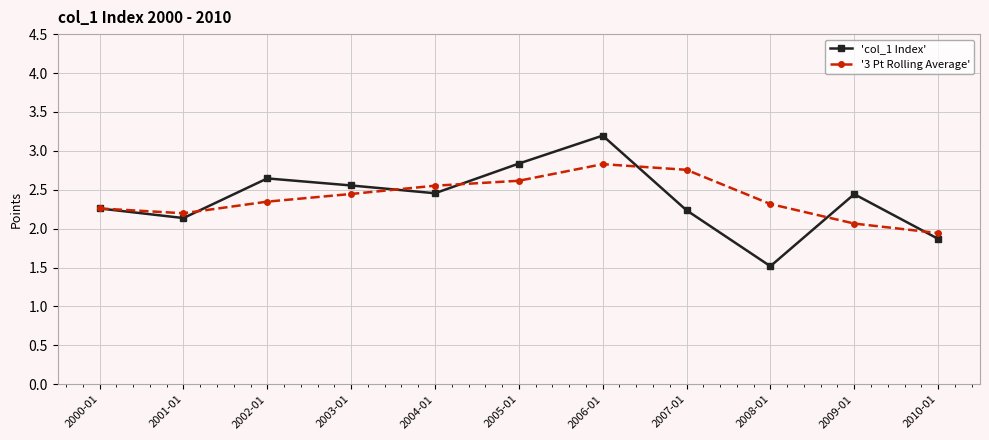

At which category is the sum across all series the highest?

2006-01